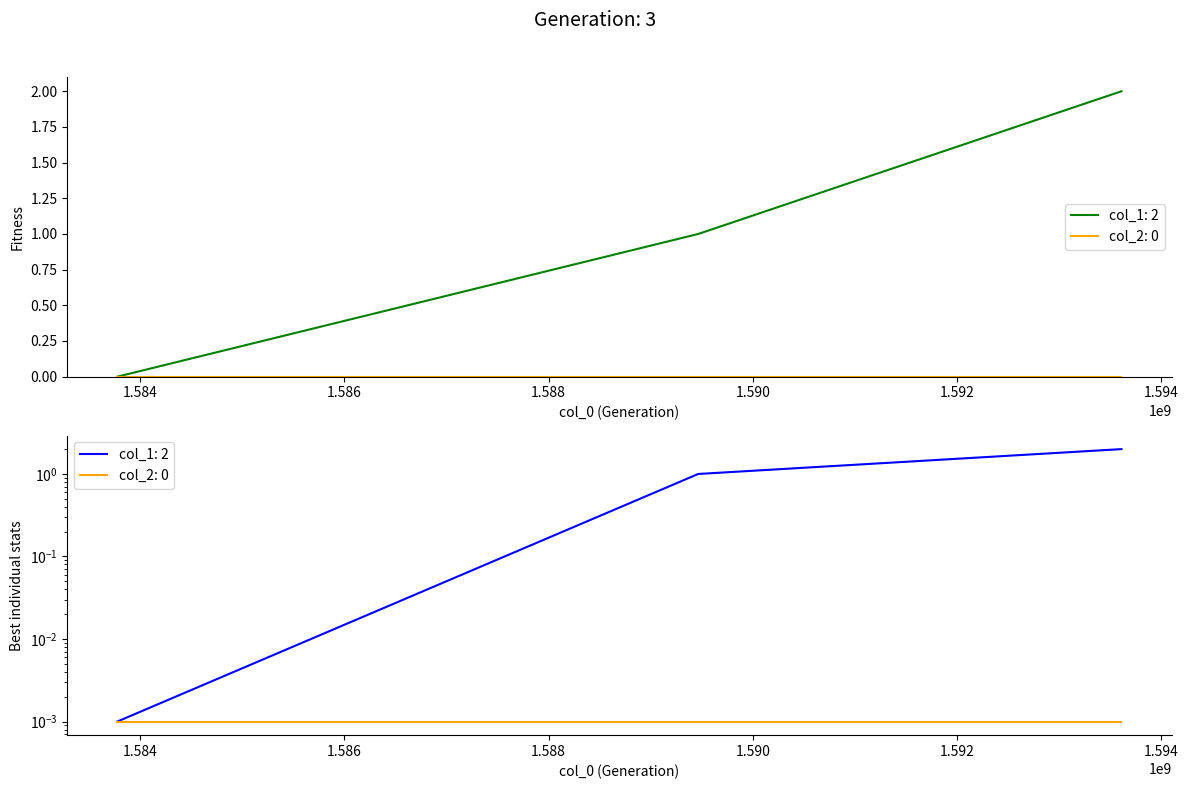

The value at 1589466239 is 2. True or false?

False